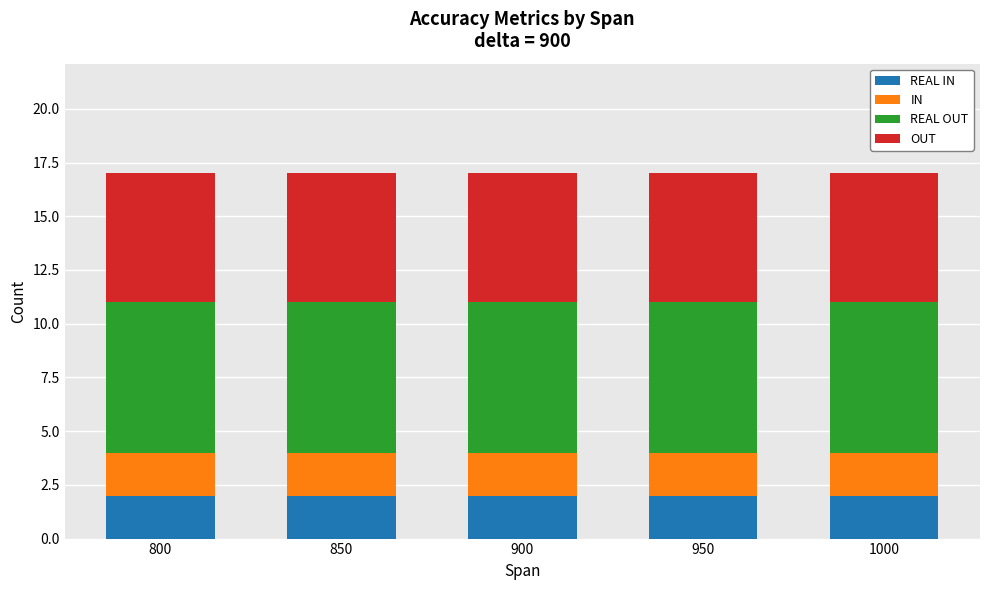

What is the total value across all series at 950?

17